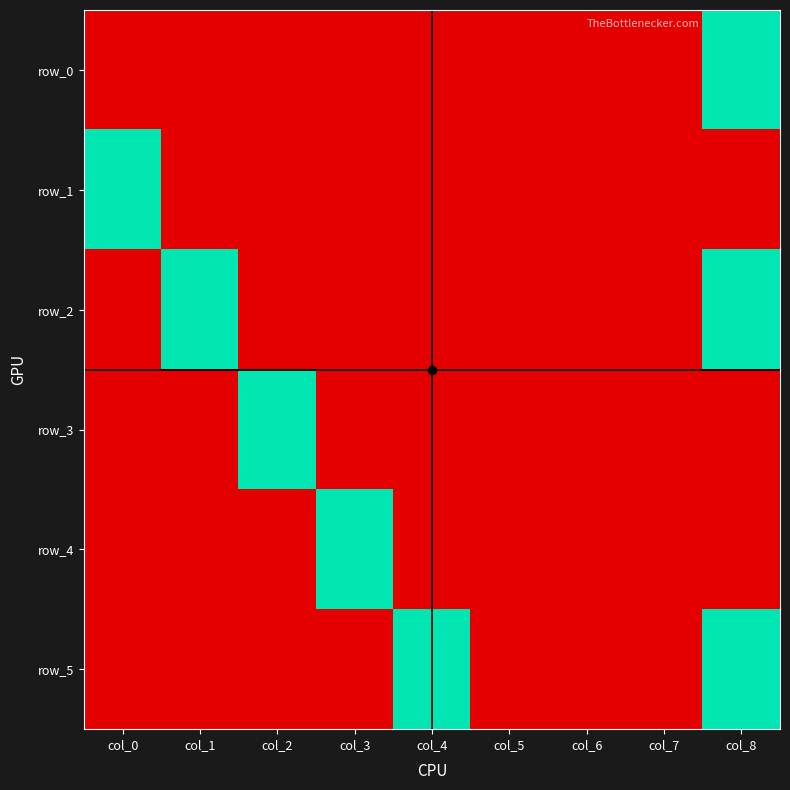

Is the value of row_3 at col_5 greater than the value of row_2 at col_5?

No